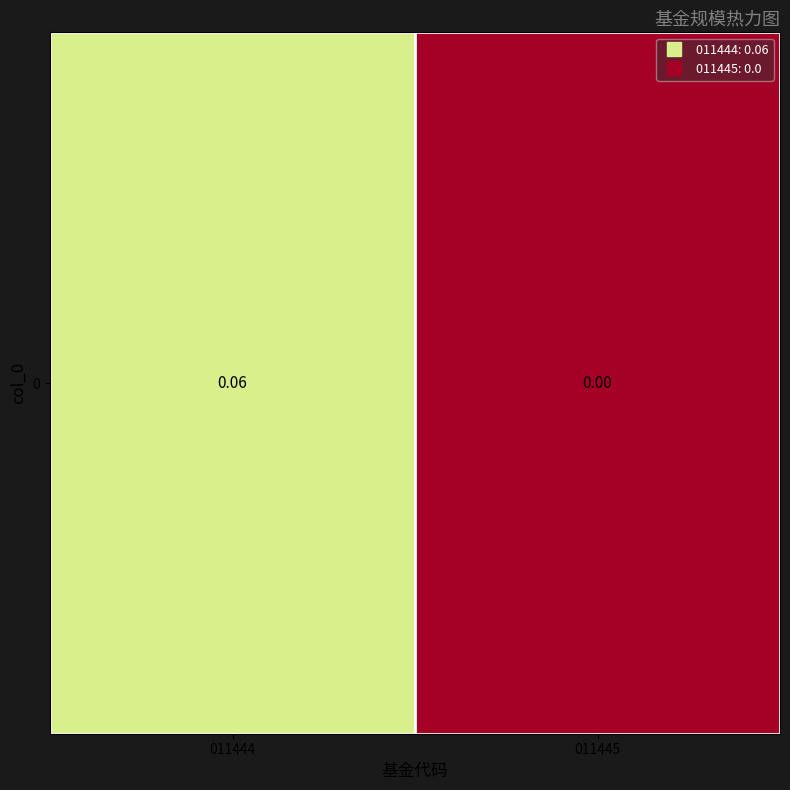

What is the sum of the values at 011444 and 011445?

0.1